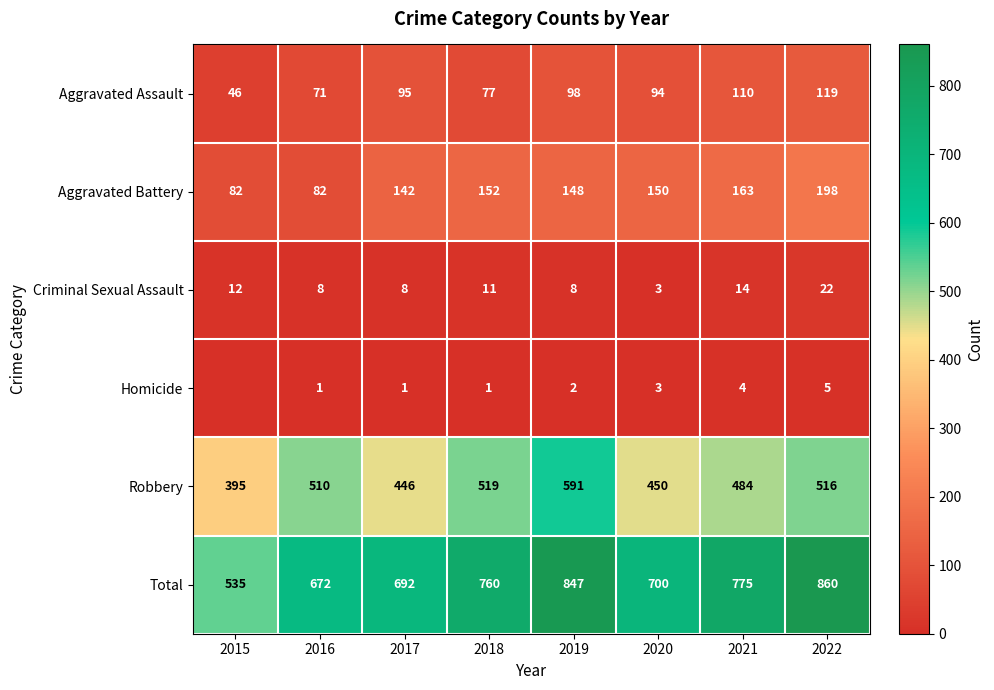

How many Criminal Sexual Assault values are between 8 and 14?

6